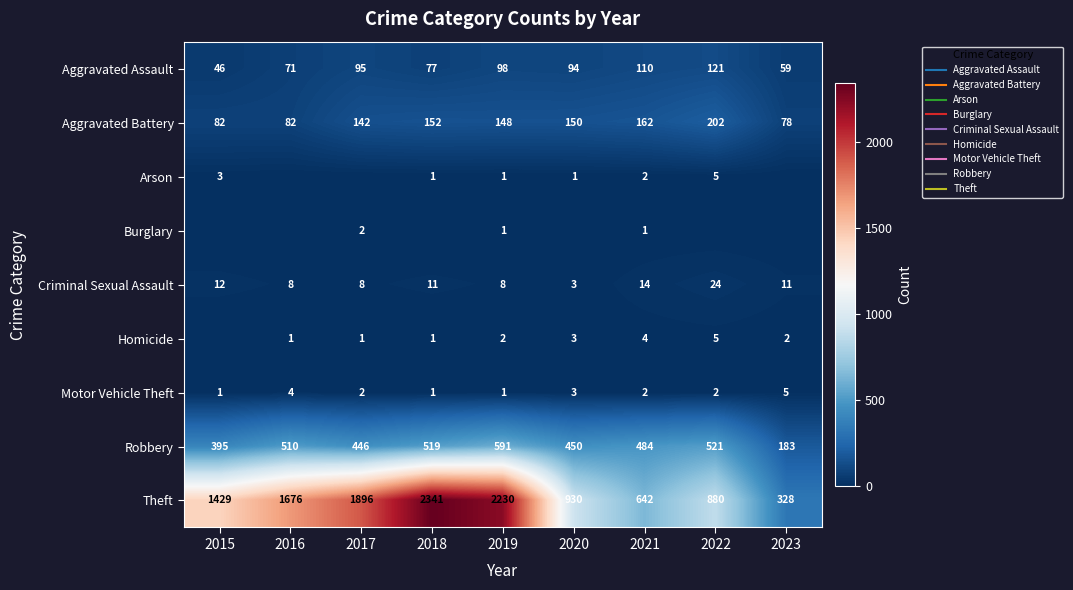

The Burglary series shows 0 at 2022. True or false?

True